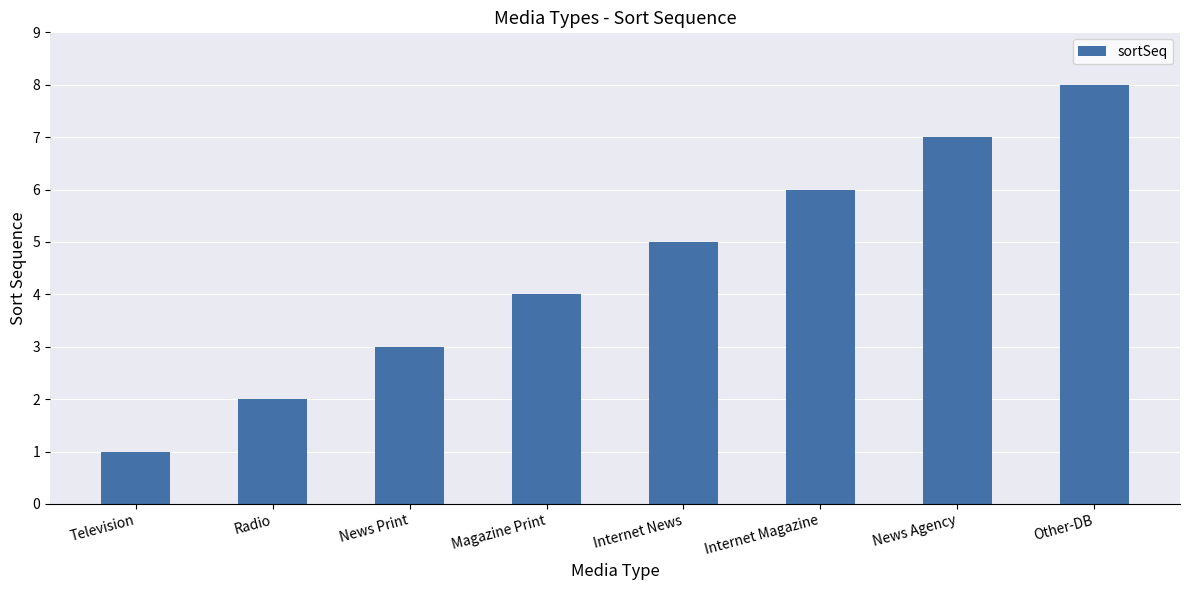

Which has a higher value, Internet Magazine or Other-DB?

Other-DB